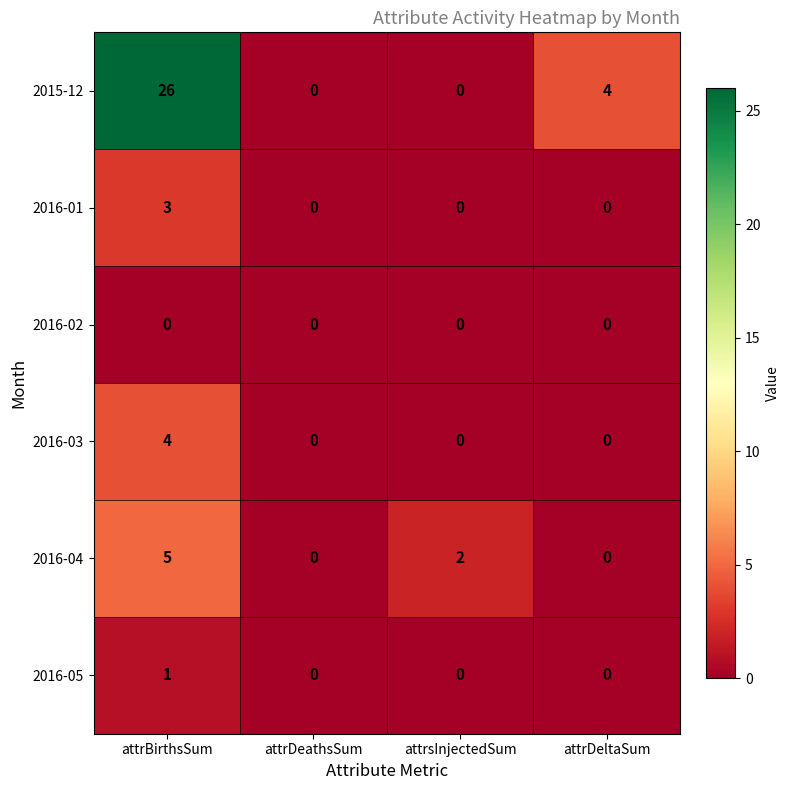

Reading right to left, transcribe all the data shown in this chart.

2015-12: 4	0	0	26
2016-01: 0	0	0	3
2016-02: 0	0	0	0
2016-03: 0	0	0	4
2016-04: 0	2	0	5
2016-05: 0	0	0	1